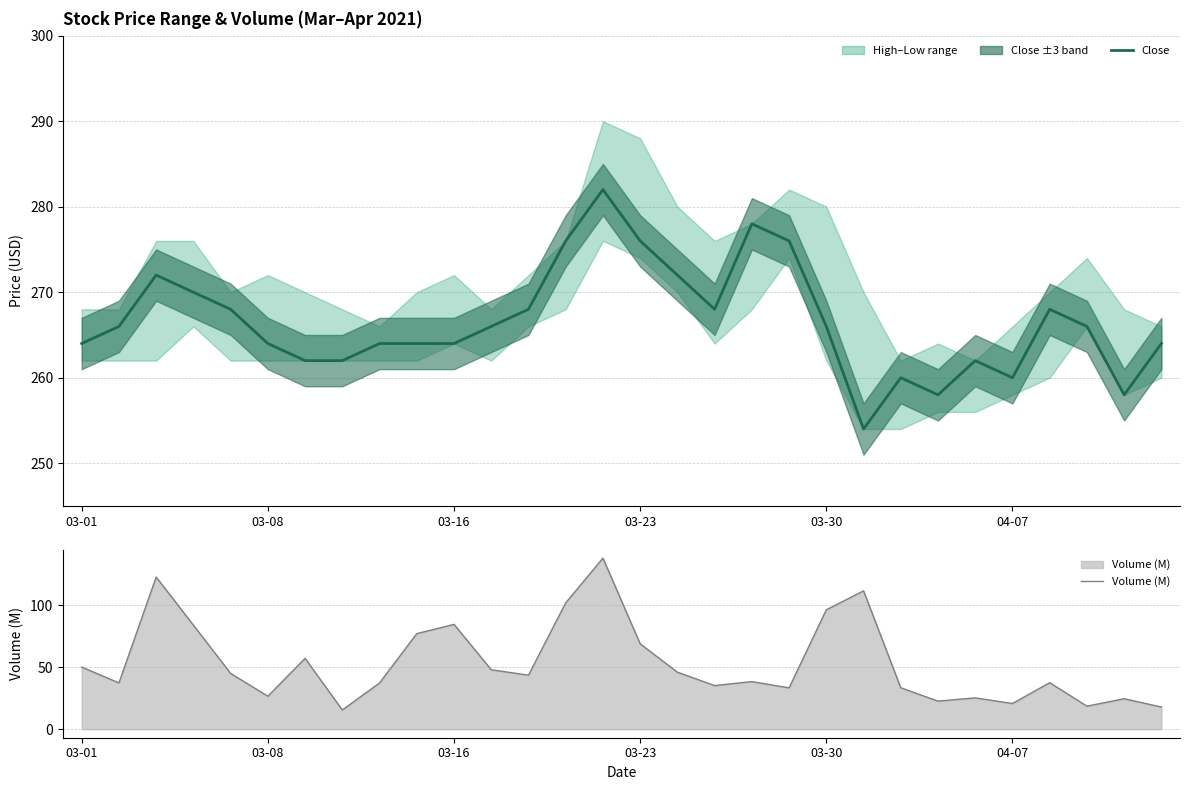

Reading left to right, list all the values displayed in this chart.

Close: 264.0	266.0	272.0	270.0	268.0	264.0	262.0	262.0	264.0	264.0	264.0	266.0	268.0	276.0	282.0	276.0	272.0	268.0	278.0	276.0	266.0	254.0	260.0	258.0	262.0	260.0	268.0	266.0	258.0	264.0
Volume (M): 50.0	37.3	122.5	83.8	44.9	26.6	57.0	15.4	37.2	77.0	84.4	47.9	43.5	101.8	137.8	68.8	45.9	35.1	38.3	33.3	96.1	111.4	33.4	22.6	25.2	20.7	37.4	18.5	24.5	17.8